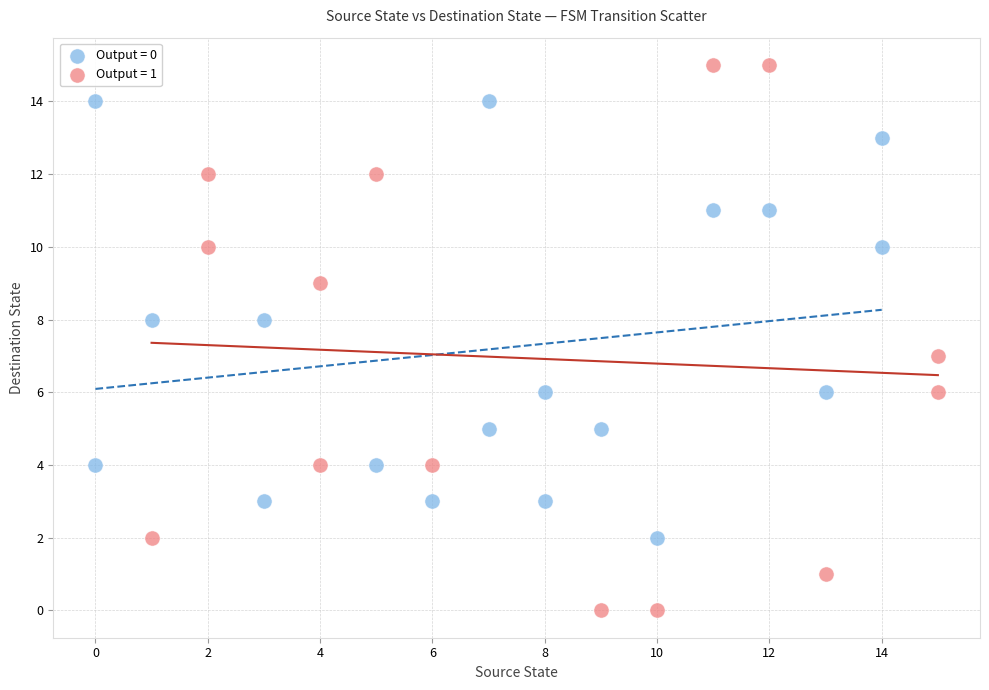

Which series contains the lowest Y value?

Output = 1